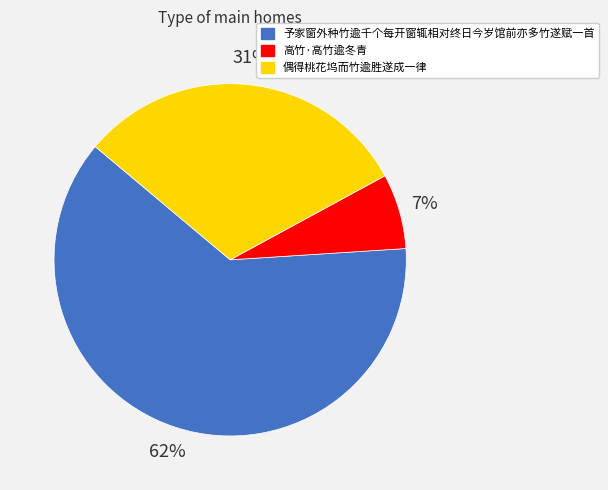

Does 予家窗外种竹逾千个每开窗辄相对终日今岁馆前亦多竹遂赋一首 account for over 50% of the chart?

Yes